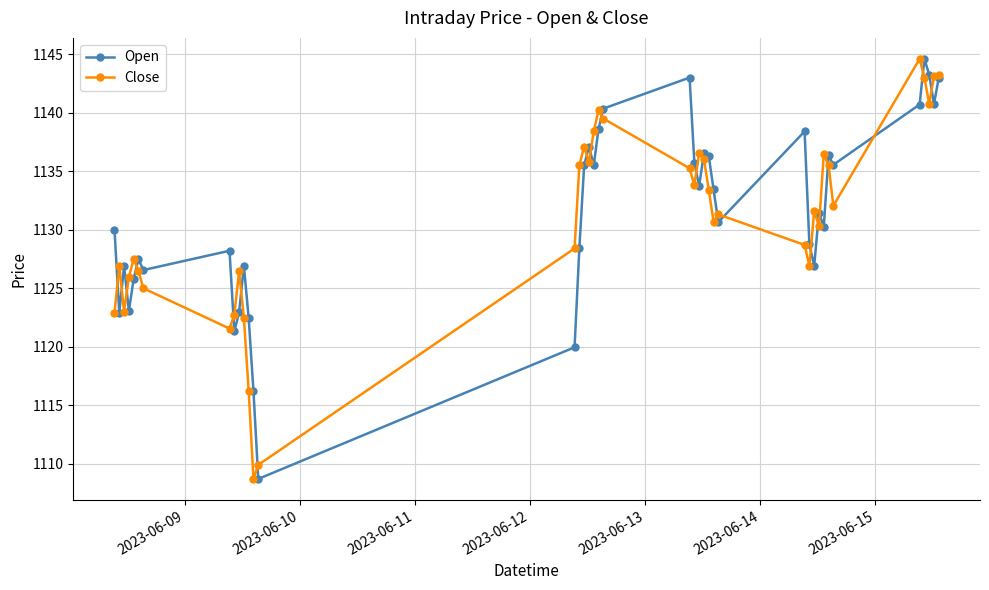

What is the lowest value of the Close series?

1108.7